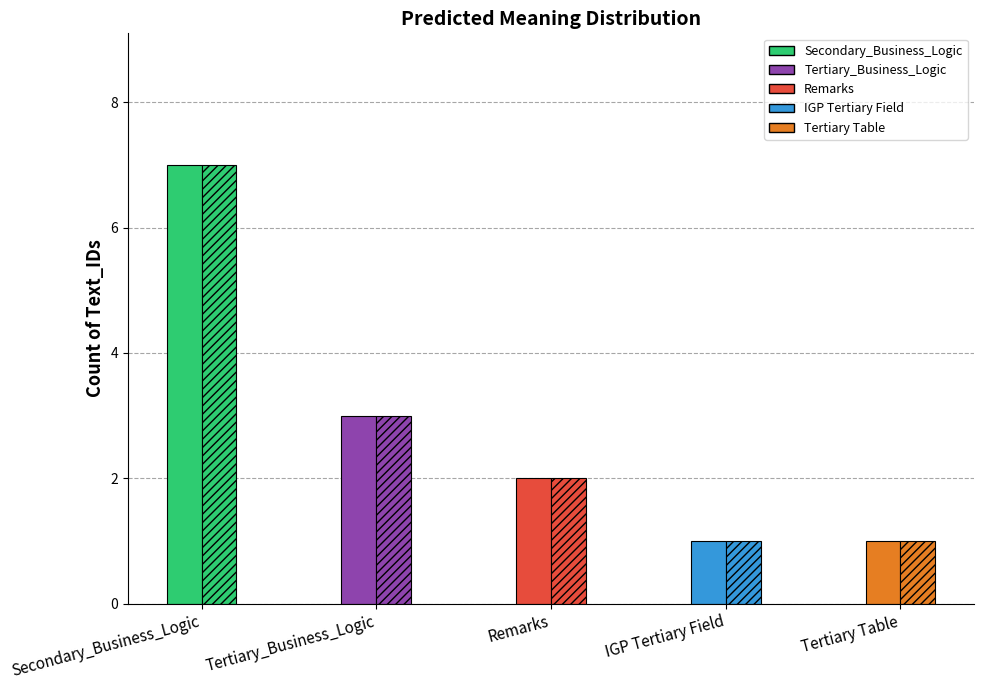

True or false: the data shows 3 at Tertiary_Business_Logic.

True